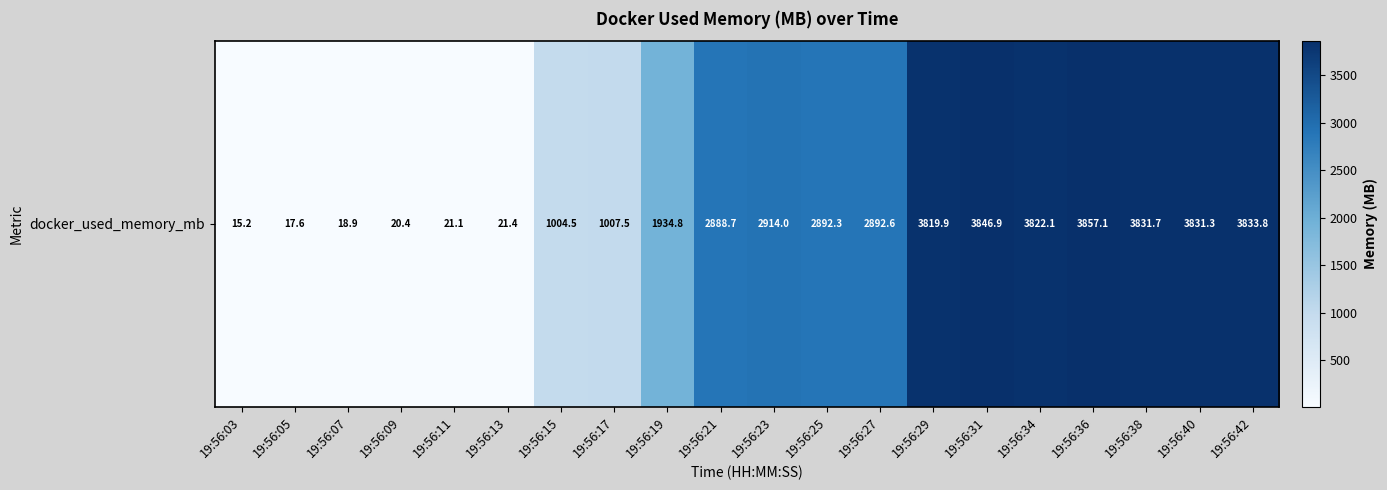

Reading left to right, transcribe all the data shown in this chart.

19:56:03=15.2	19:56:05=17.6	19:56:07=18.9	19:56:09=20.4	19:56:11=21.1	19:56:13=21.4	19:56:15=1004.5	19:56:17=1007.5	19:56:19=1934.8	19:56:21=2888.7	19:56:23=2914.0	19:56:25=2892.3	19:56:27=2892.6	19:56:29=3819.9	19:56:31=3846.9	19:56:34=3822.1	19:56:36=3857.1	19:56:38=3831.7	19:56:40=3831.3	19:56:42=3833.8